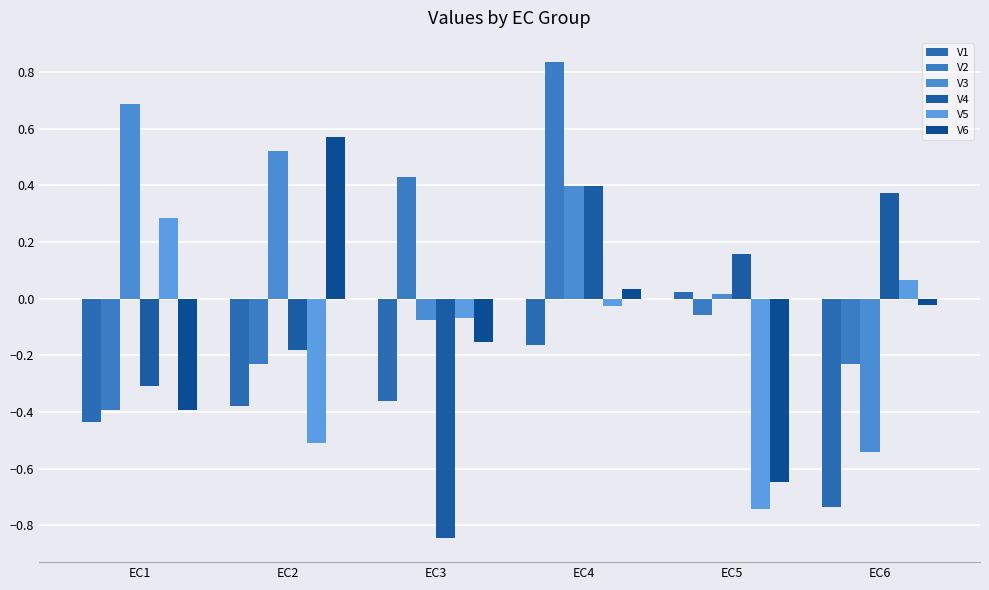

What is the value of the V3 bar at the 1st from the left?

0.7